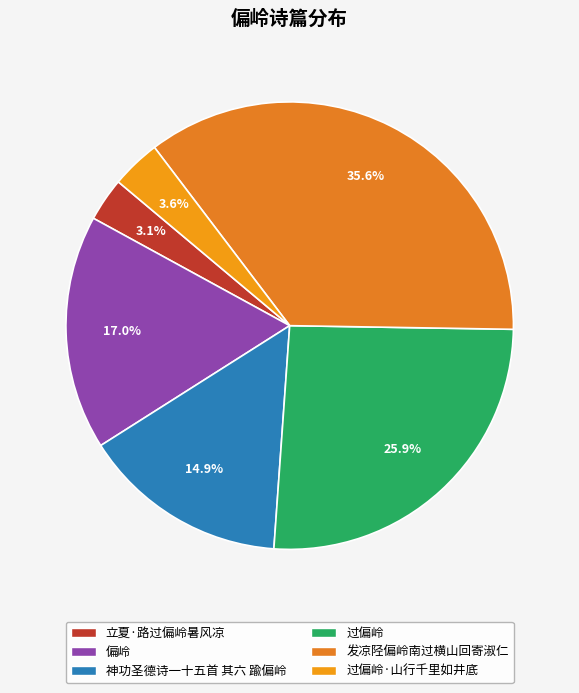

Does 神功圣德诗一十五首 其六 踰偏岭 represent more than half of the total?

No